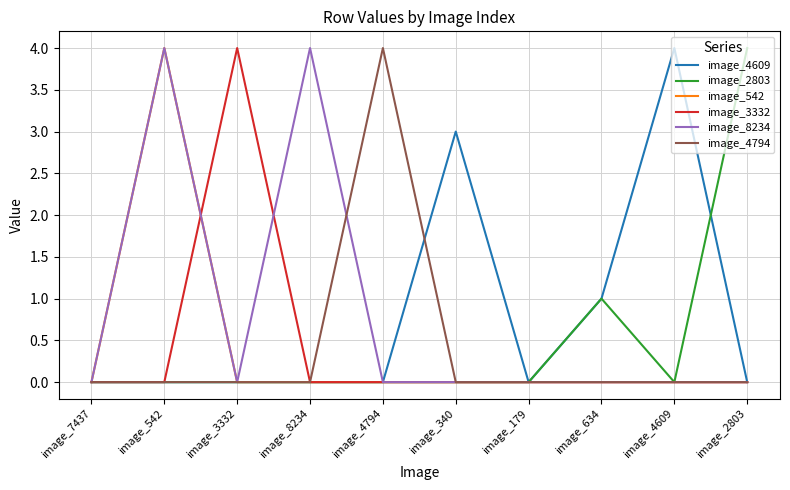

What is the maximum value shown in the chart?

4